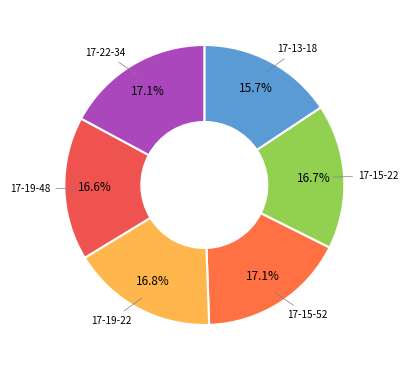

Combined, do 17-15-22 and 17-19-48 account for over 50%?

No